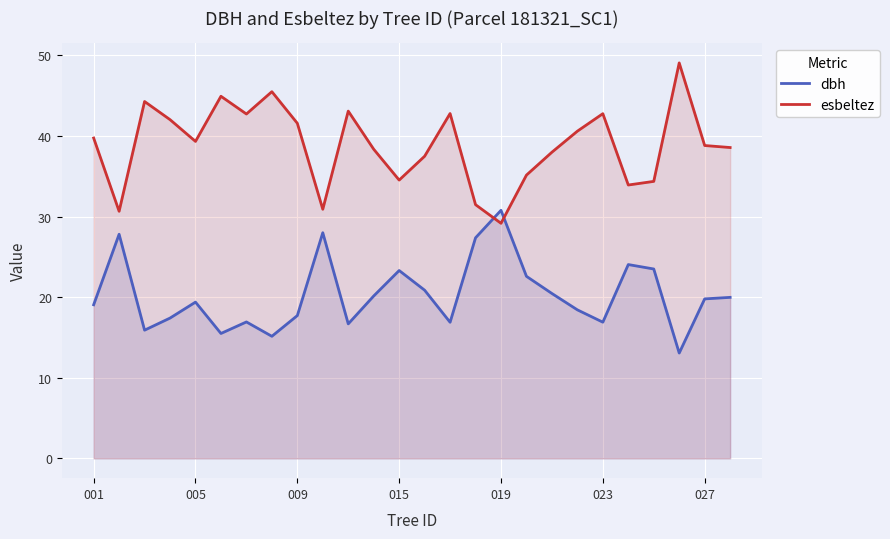

What value does the dbh series have at 001?

19.1